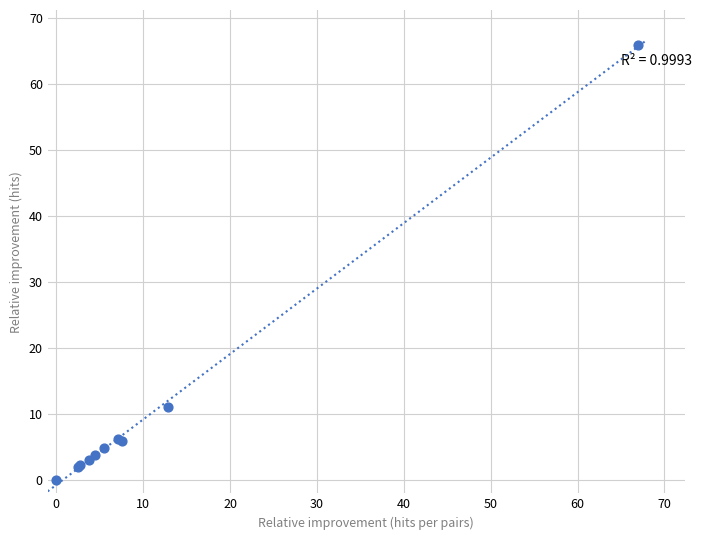

What Y value in the scatter plot is closest to 33?

11.2